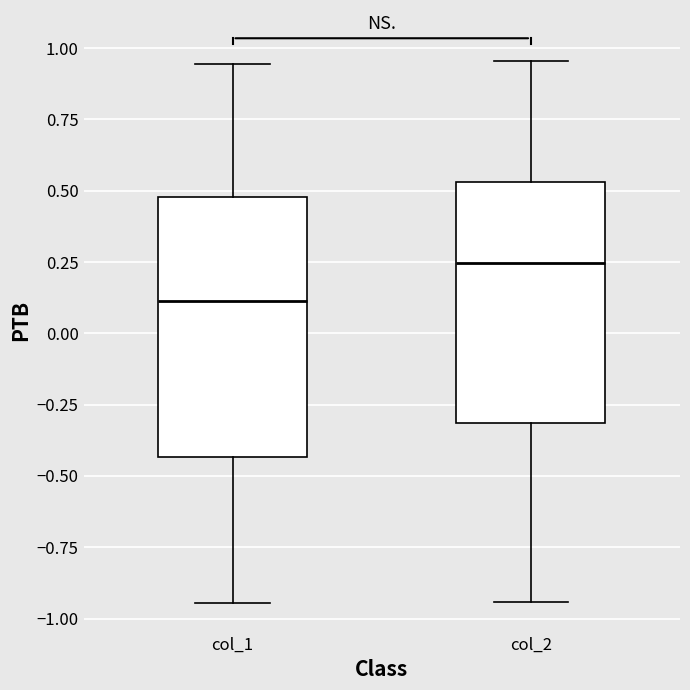

Reading left to right, transcribe this box plot: for each box, give where its median line is, the range the box spans, and where its two whiskers end, as read against the y-axis. The values are not printed on the chart, so give them approximately, as read against the axis.

col_1: median 0.10, box -0.45 to 0.50, whiskers -0.95 to 0.95
col_2: median 0.25, box -0.30 to 0.55, whiskers -0.95 to 0.95